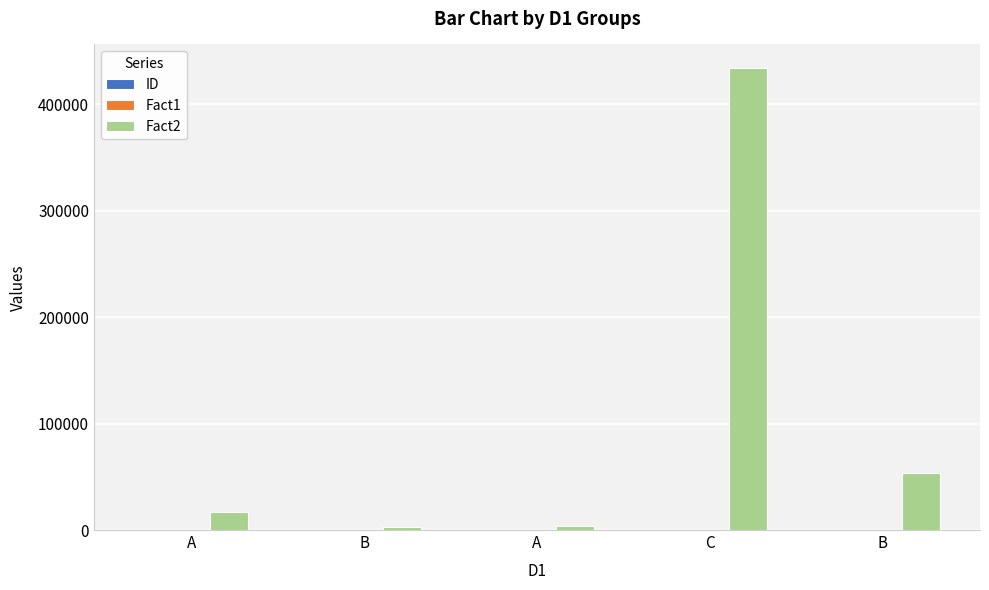

Count the number of categories in the chart.

5